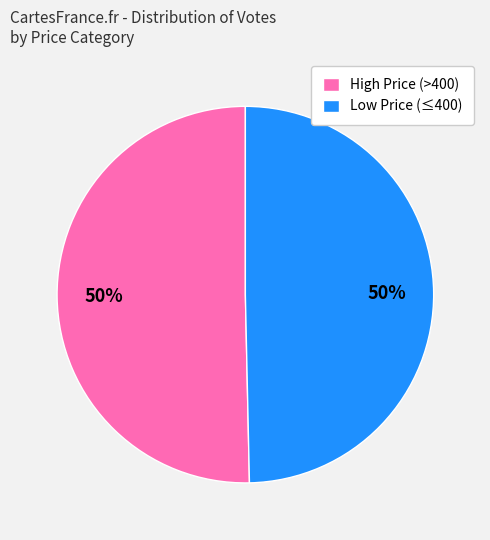

Is it true that High Price (>400) is 50% of the pie?

True